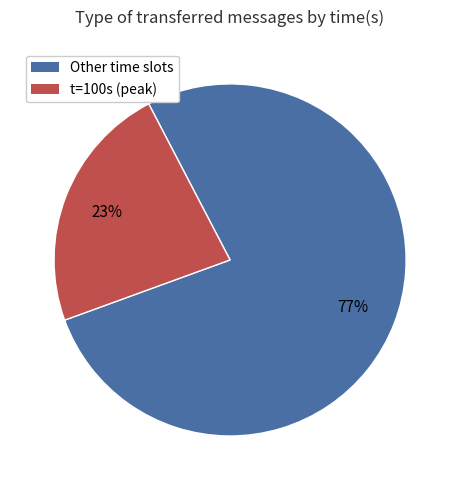

To the nearest percent, what is the average slice percentage?

50%